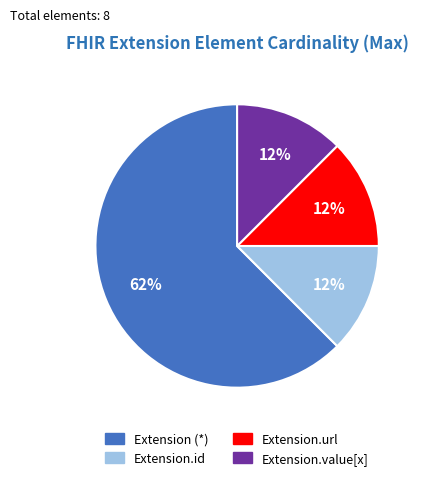

Which slice represents more than half of the pie?

Extension (*)